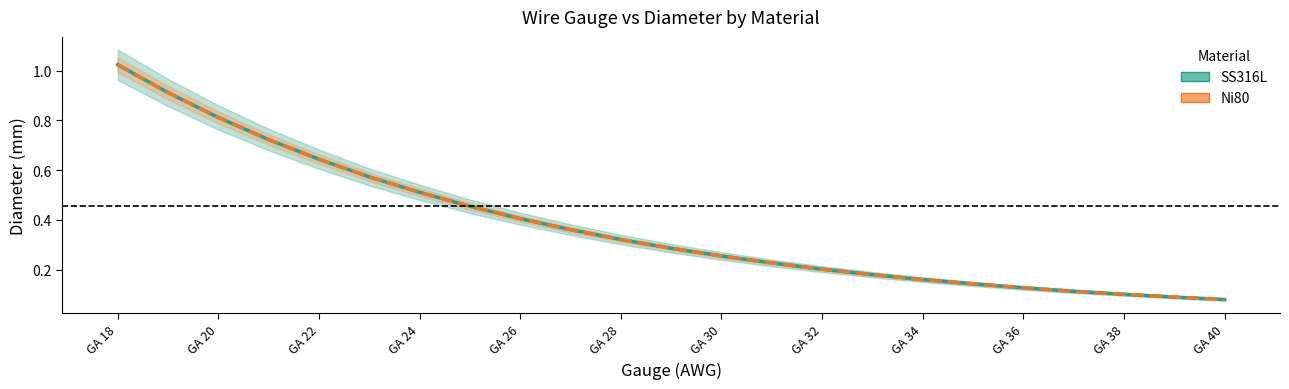

At how many categories does at least one series exceed 0?

23